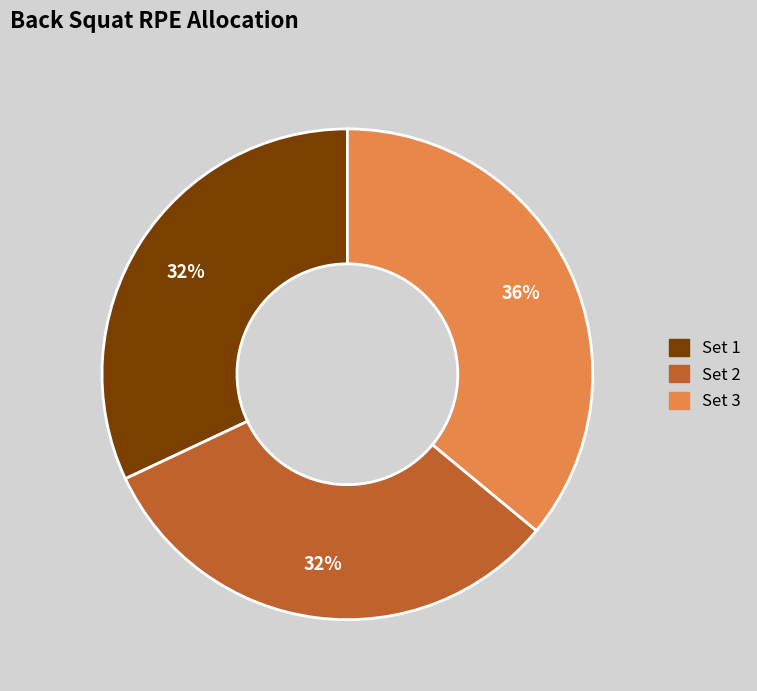

What percentage is the Set 1 slice, to the nearest percent?

32%